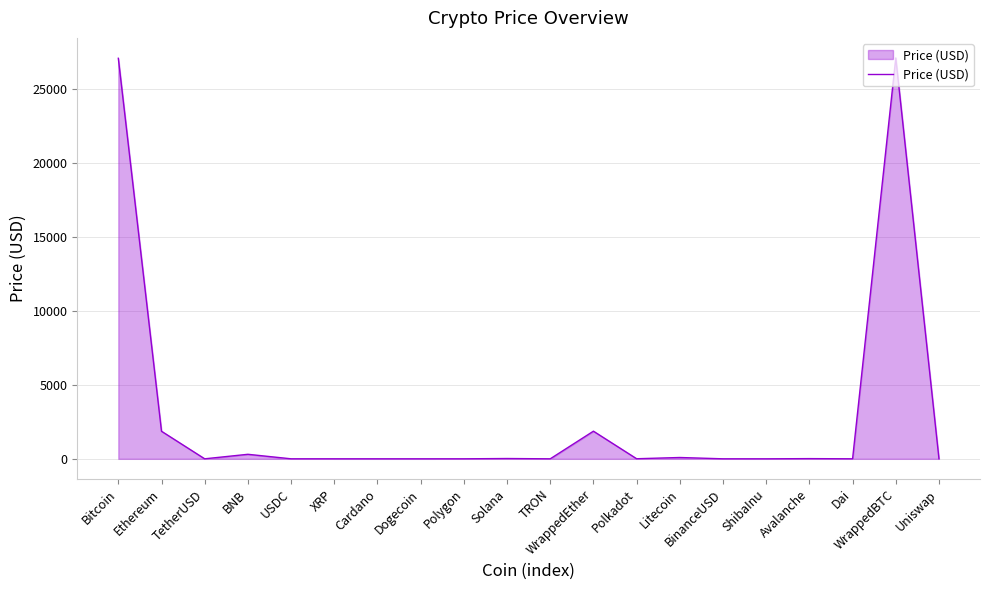

What is the maximum value shown in the chart?

27133.6